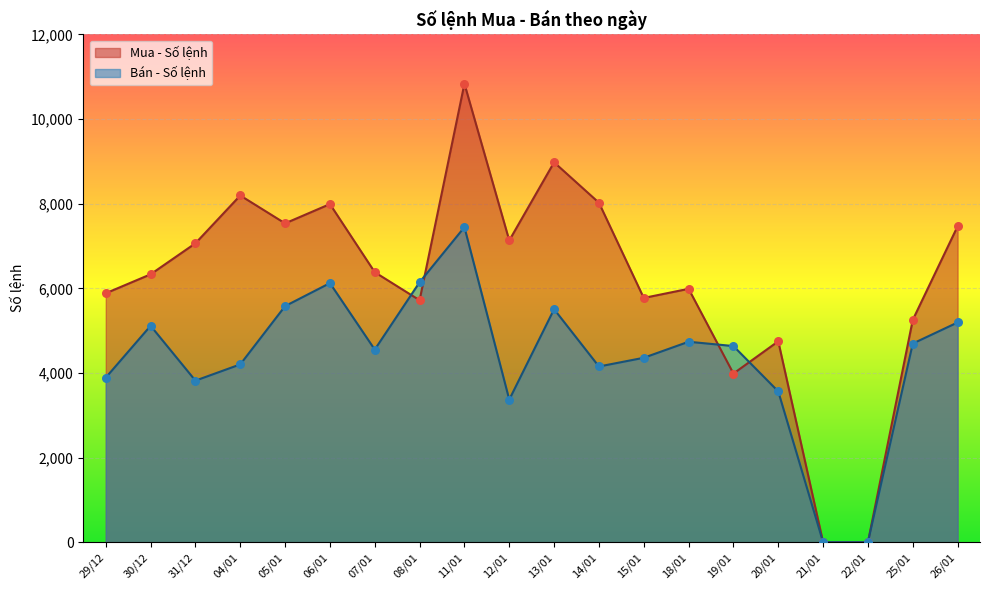

What are all the series names shown in the legend?

Mua - Số lệnh, Bán - Số lệnh